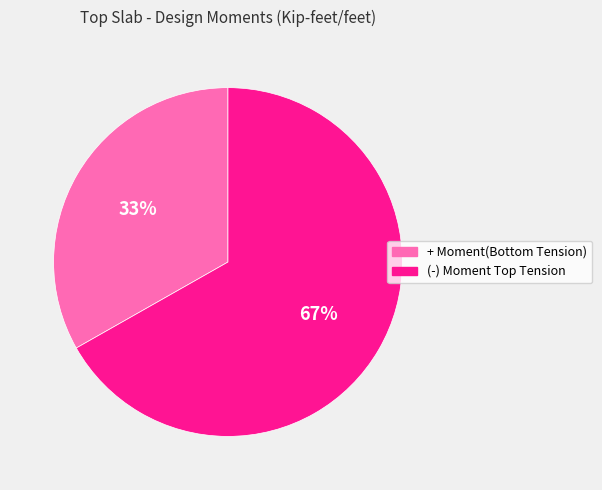

How many slices are in this pie chart?

2